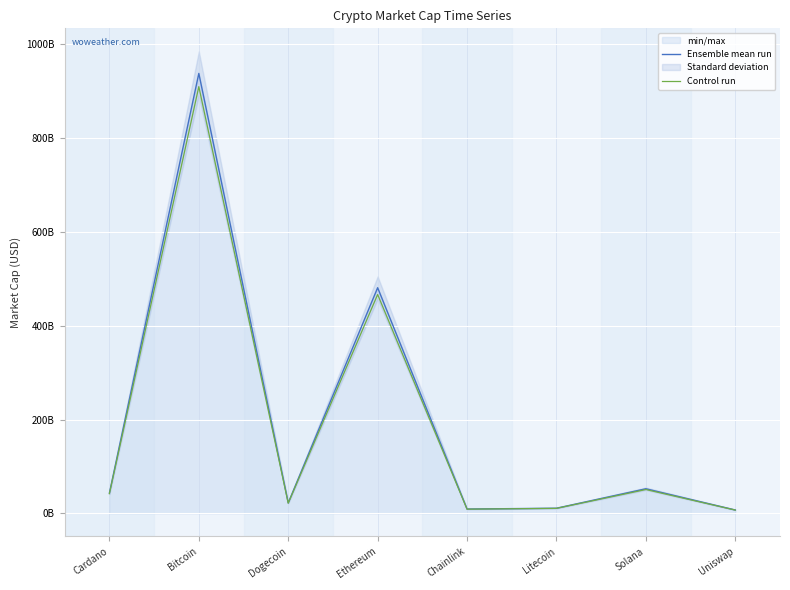

What is the sum of the Ensemble mean run values at Solana and Ethereum?

533332260687.0